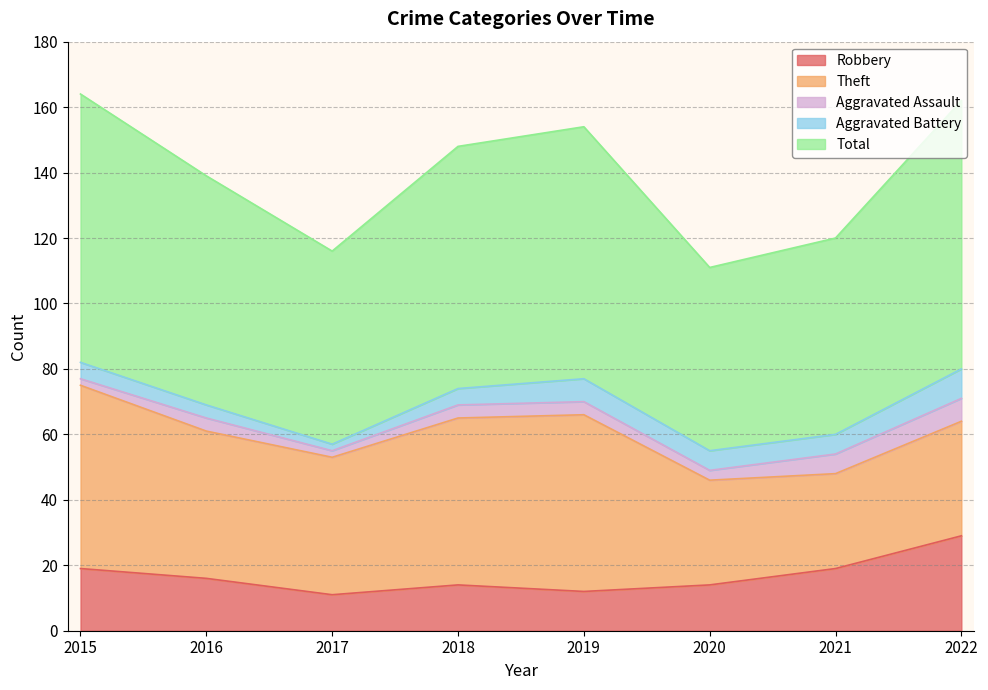

How many categories are shown in the chart?

8